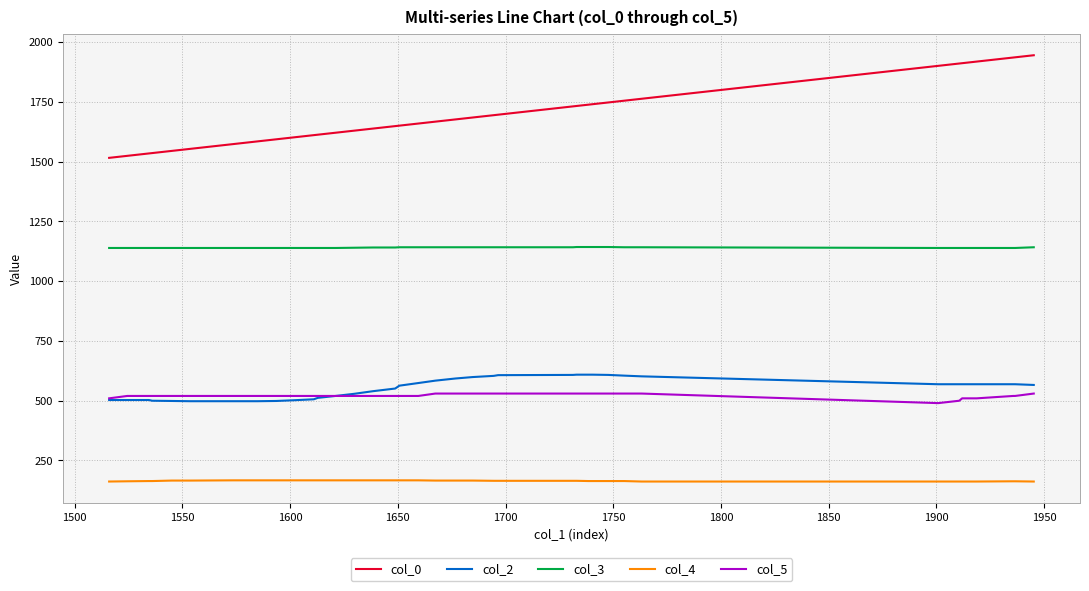

Which series has the largest range (max minus min)?

col_0